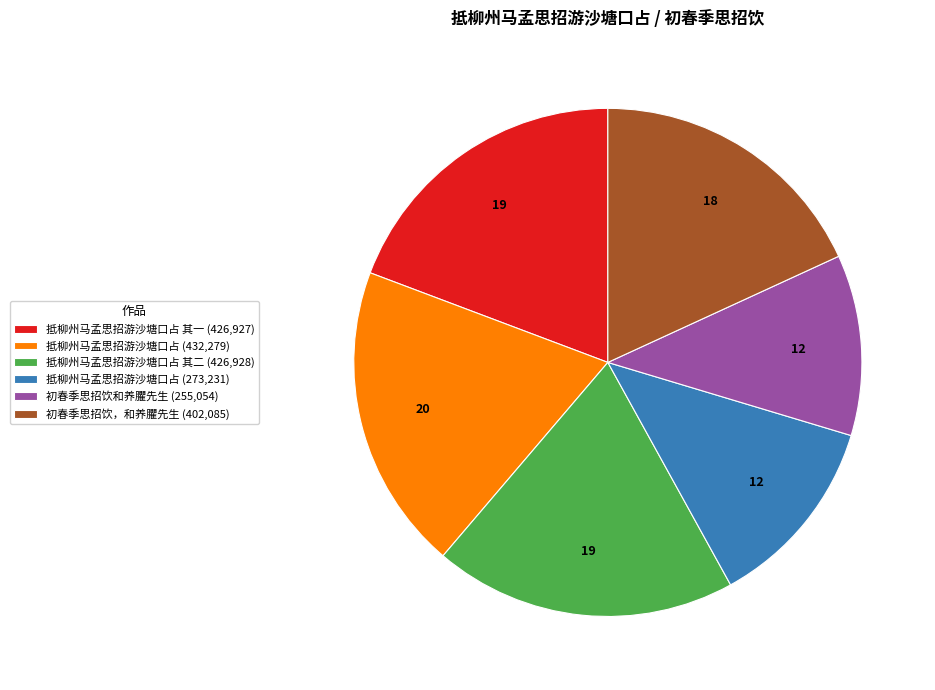

Is the sum of 抵柳州马孟思招游沙塘口占 (432,279) and 抵柳州马孟思招游沙塘口占 其一 (426,927) greater than half?

No